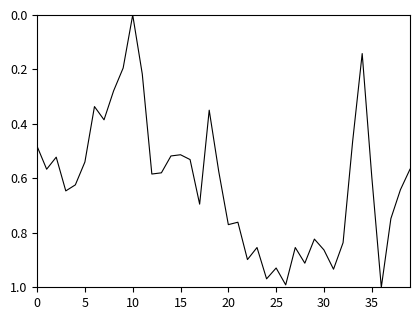

Which label corresponds to the smallest value in the chart?

10